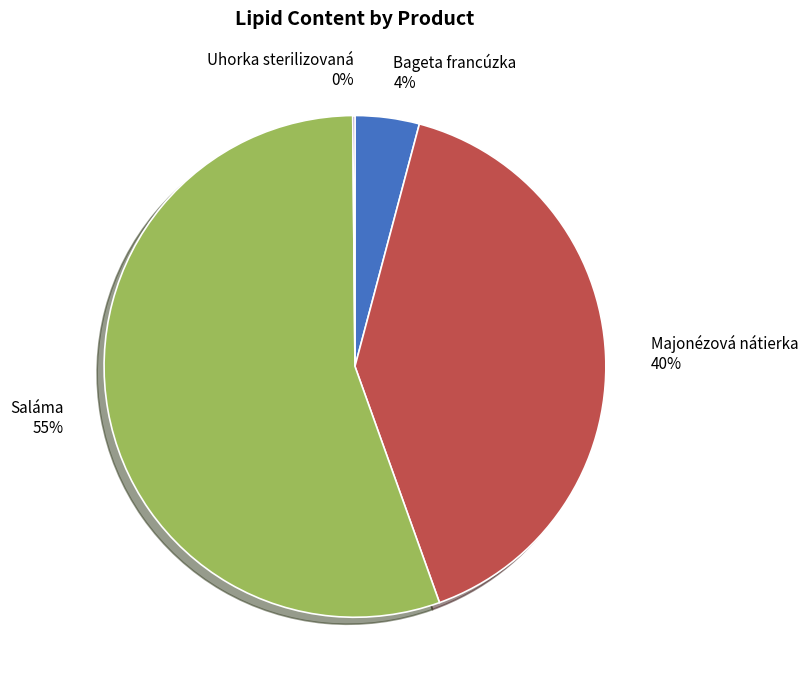

Which category has the biggest portion of the pie?

Saláma